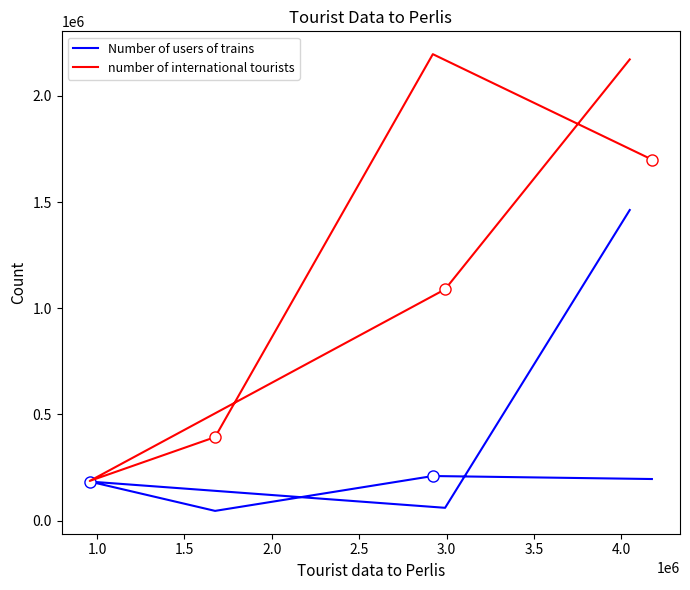

Which series has the largest total across all categories?

number of international tourists